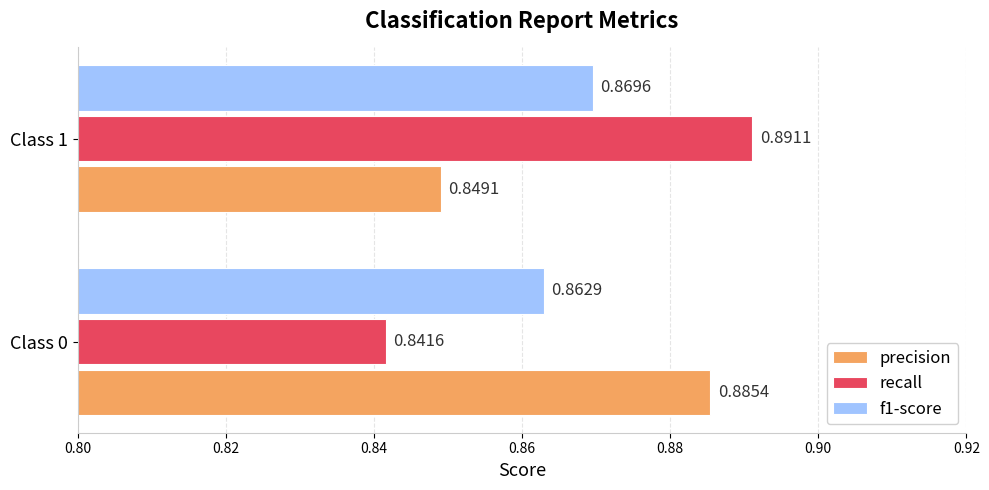

At how many categories does at least one series exceed 0?

2